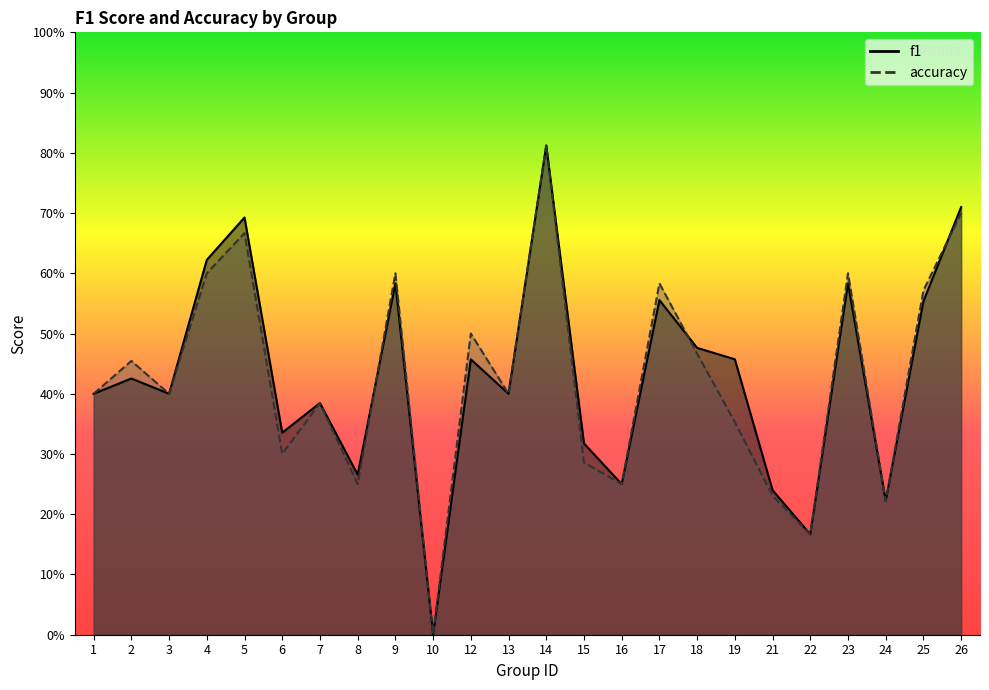

Count the f1 values in the range 0 to 1.

24